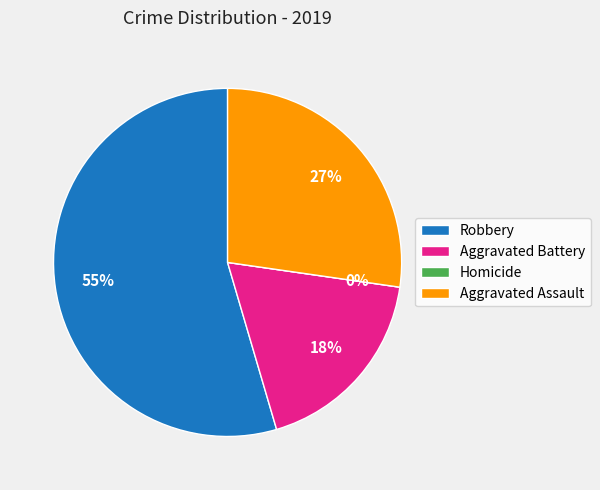

To the nearest percent, what portion does Robbery represent?

55%